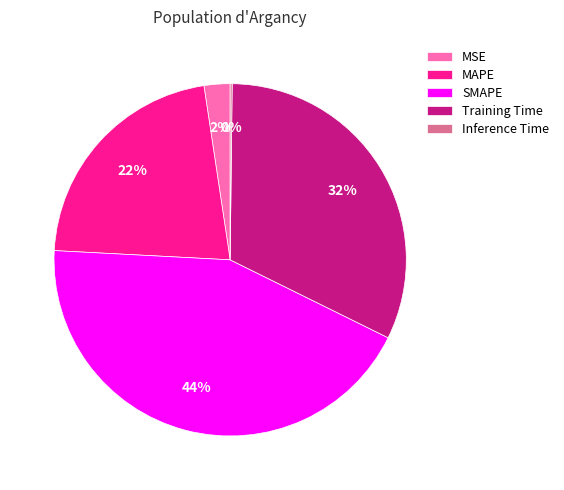

Combined, do Training Time and MAPE account for over 50%?

Yes